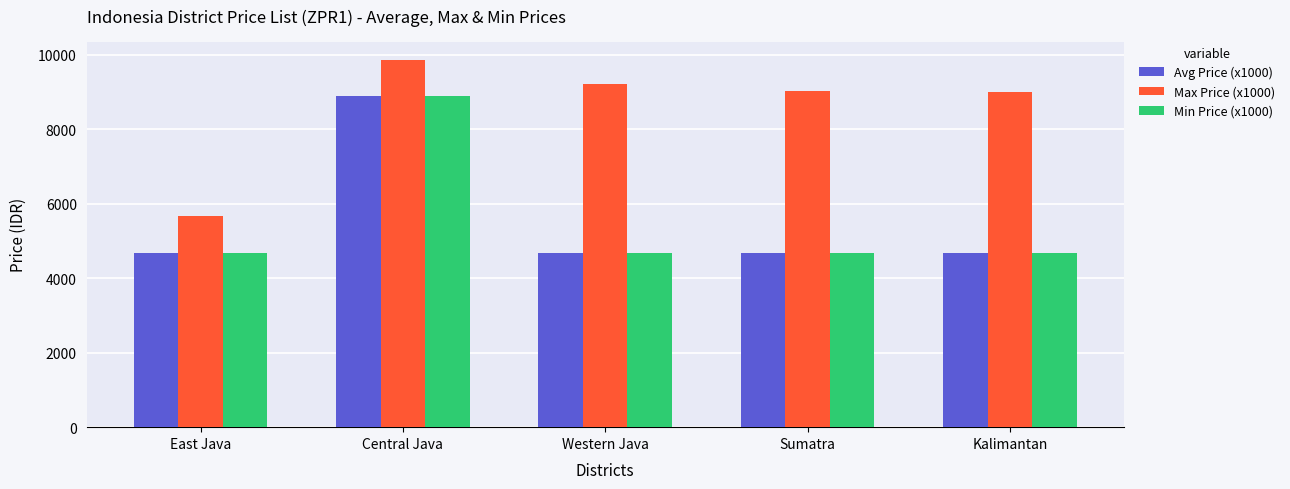

At how many categories does at least one series exceed 5008?

5